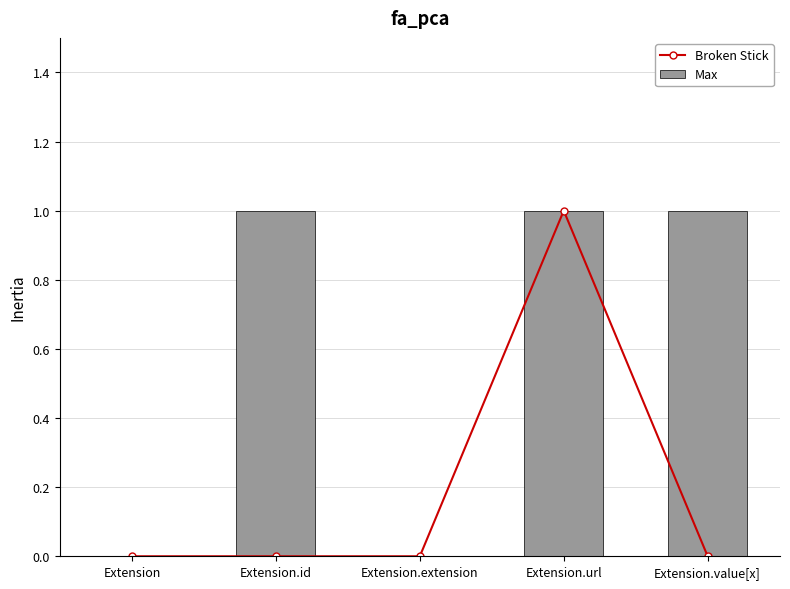

Reading left to right, transcribe all the data shown in this chart.

Broken Stick: Extension=0	Extension.id=0	Extension.extension=0	Extension.url=1	Extension.value[x]=0
Max: Extension=0	Extension.id=1	Extension.extension=0	Extension.url=1	Extension.value[x]=1